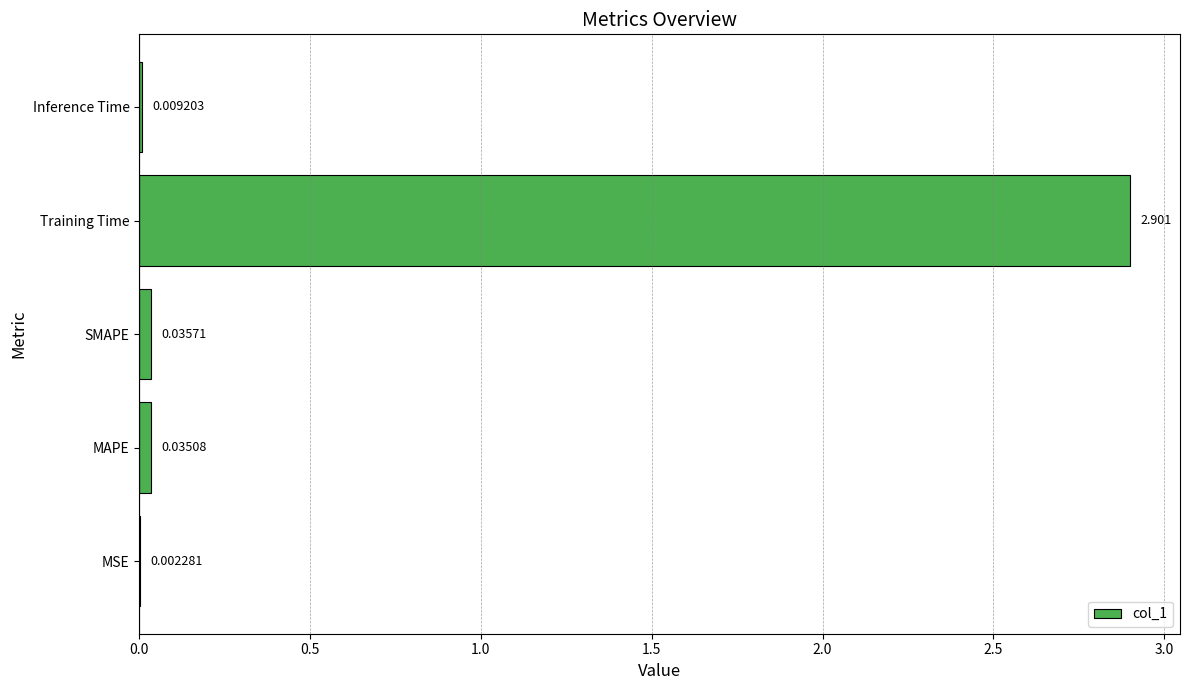

At which category does the chart reach its peak across all series?

Training Time